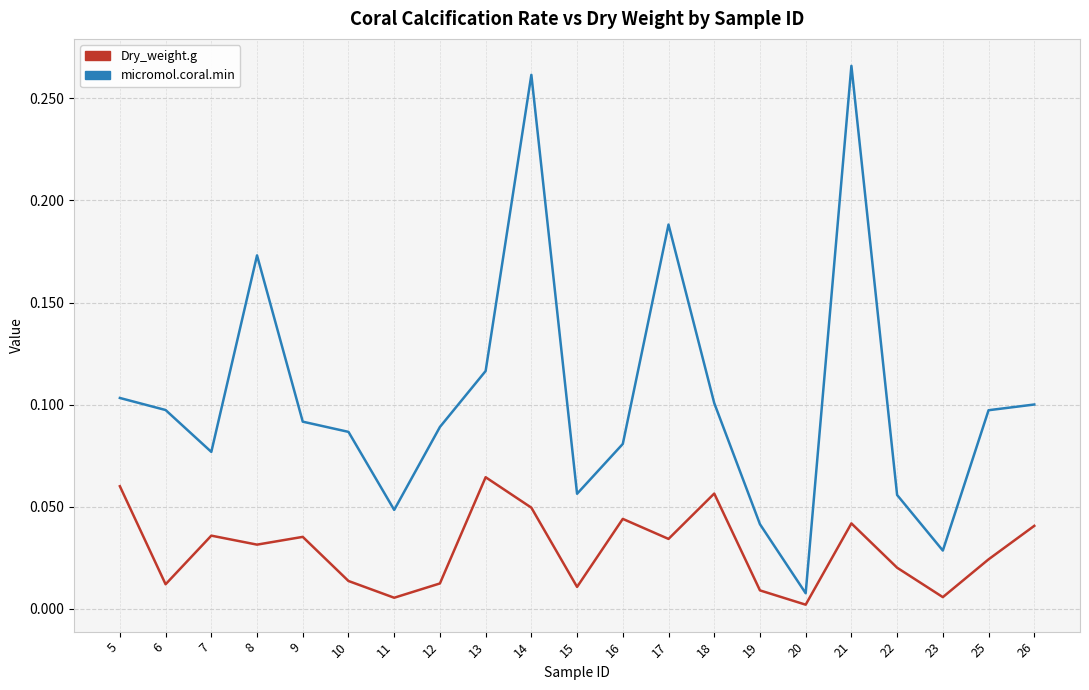

At 8, list the series in order from largest to smallest.

micromol.coral.min, Dry_weight.g